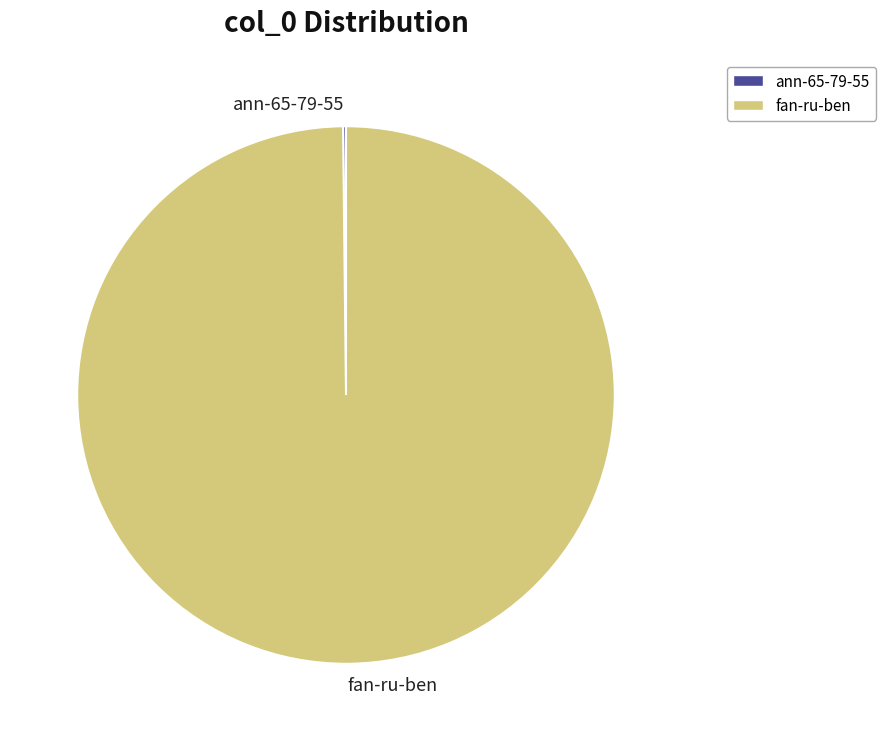

What is the largest slice in the pie chart?

fan-ru-ben